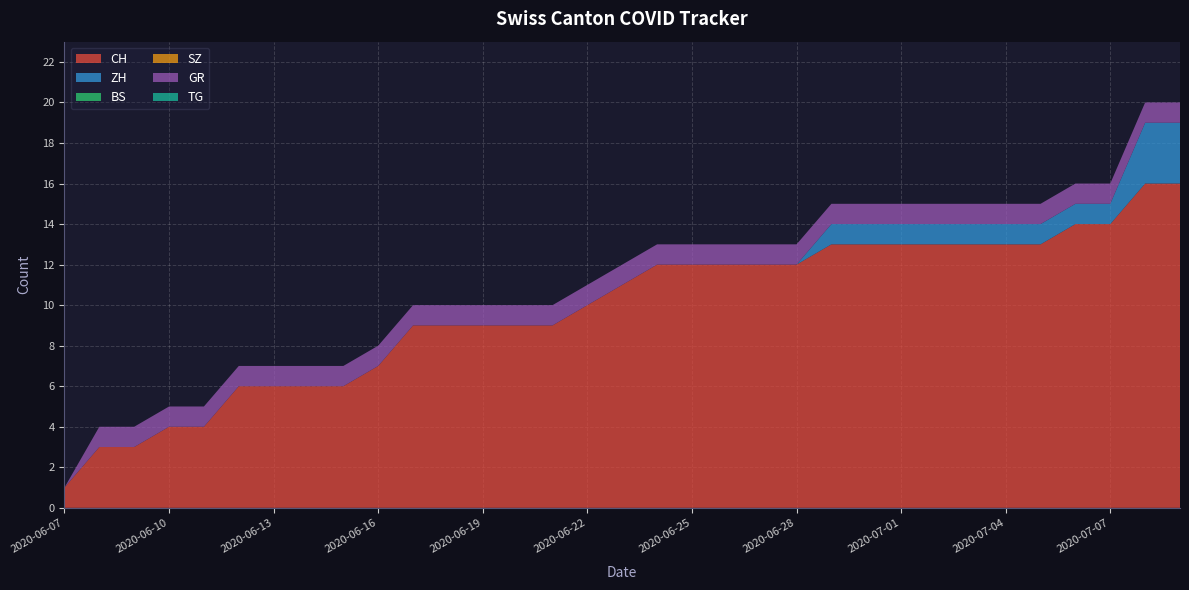

Reading right to left, transcribe all the data shown in this chart.

CH: 16	16	14	14	13	13	13	13	13	13	13	12	12	12	12	12	11	10	9	9	9	9	9	7	6	6	6	6	4	4	3	3	1
ZH: 3	3	1	1	1	1	1	1	1	1	1	0	0	0	0	0	0	0	0	0	0	0	0	0	0	0	0	0	0	0	0	0	0
BS: 0	0	0	0	0	0	0	0	0	0	0	0	0	0	0	0	0	0	0	0	0	0	0	0	0	0	0	0	0	0	0	0	0
SZ: 0	0	0	0	0	0	0	0	0	0	0	0	0	0	0	0	0	0	0	0	0	0	0	0	0	0	0	0	0	0	0	0	0
GR: 1	1	1	1	1	1	1	1	1	1	1	1	1	1	1	1	1	1	1	1	1	1	1	1	1	1	1	1	1	1	1	1	0
TG: 0	0	0	0	0	0	0	0	0	0	0	0	0	0	0	0	0	0	0	0	0	0	0	0	0	0	0	0	0	0	0	0	0